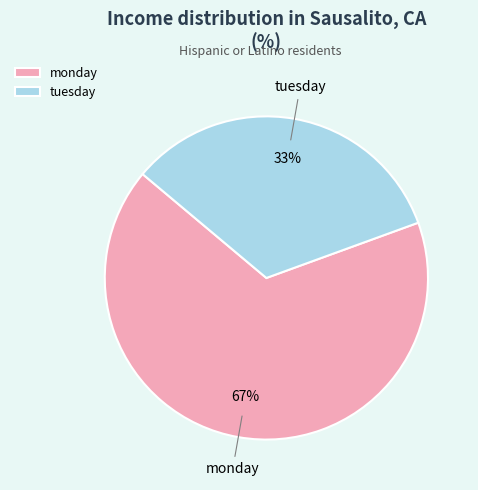

How many slices are in this pie chart?

2